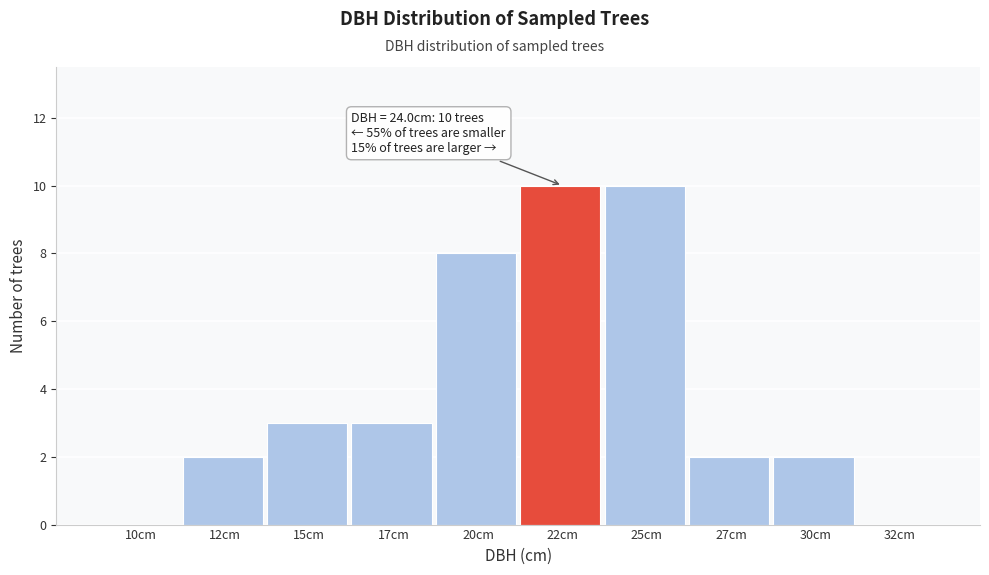

Reading right to left, what are all the values shown in this chart?

32cm=0	30cm=2	27cm=2	25cm=10	22cm=10	20cm=8	17cm=3	15cm=3	12cm=2	10cm=0